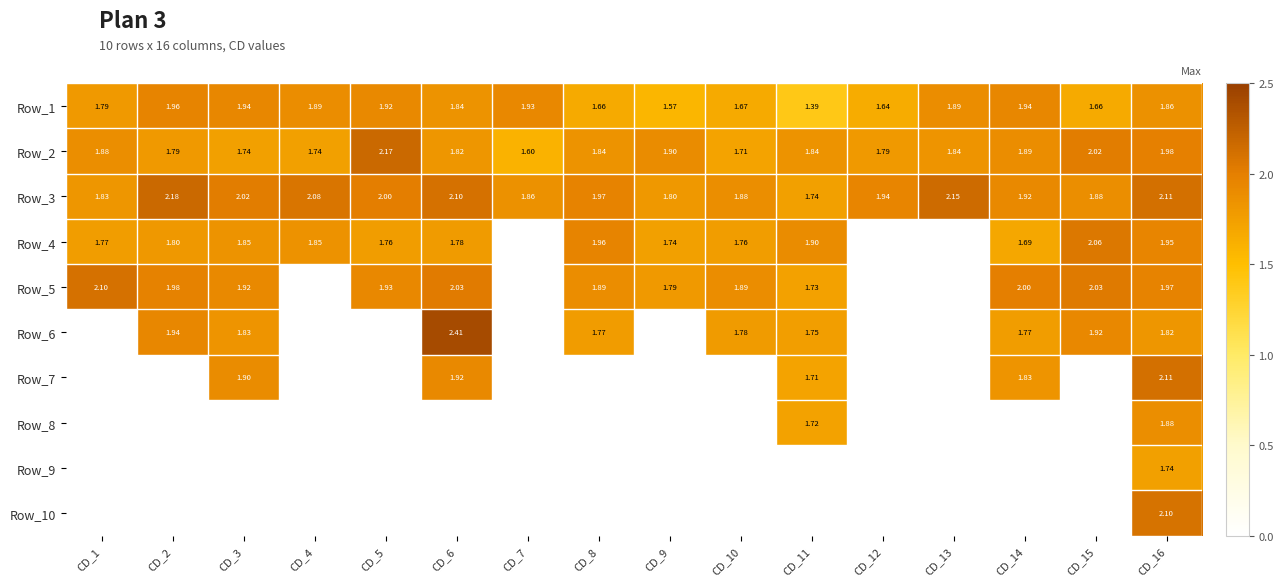

Rank the series by their maximum value, from lowest to highest.

Row_9, Row_8, Row_1, Row_4, Row_10, Row_5, Row_7, Row_2, Row_3, Row_6